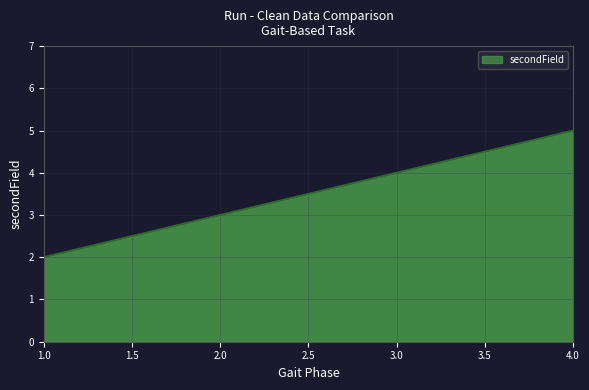

What is the maximum value shown in the chart?

5.0